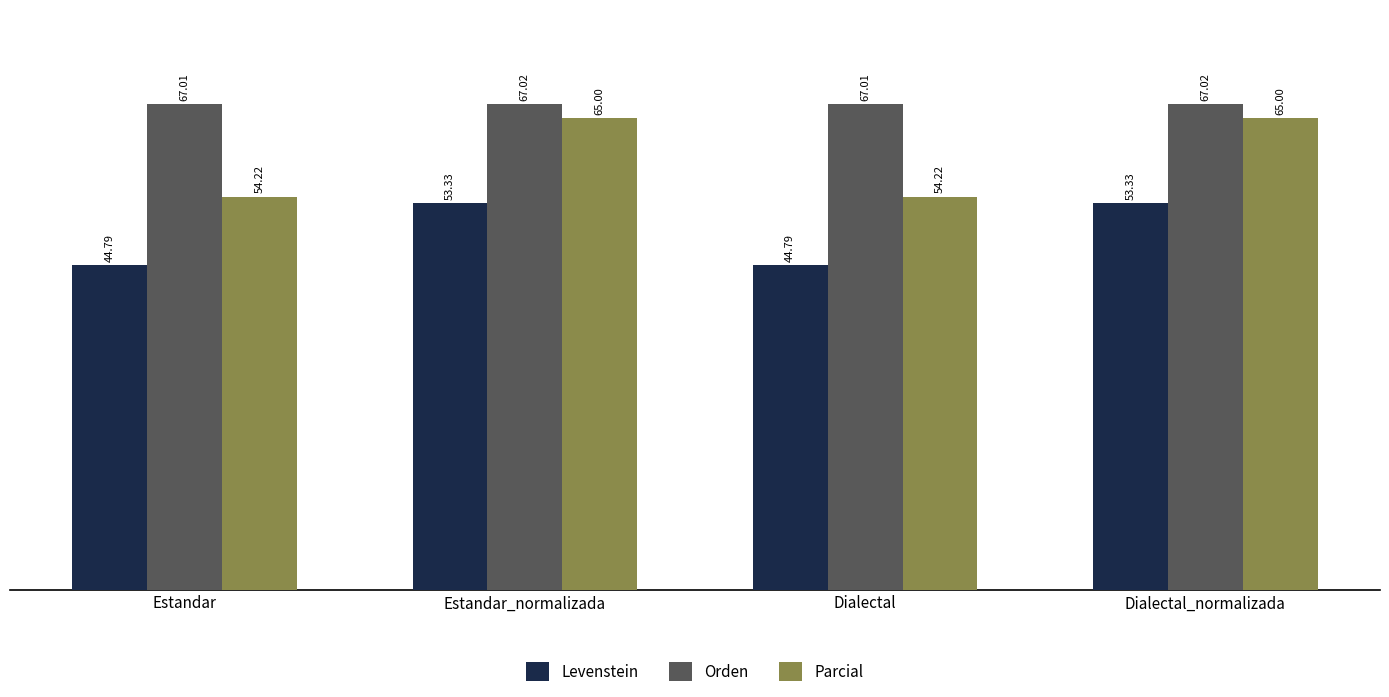

How many series are shown in this chart?

3